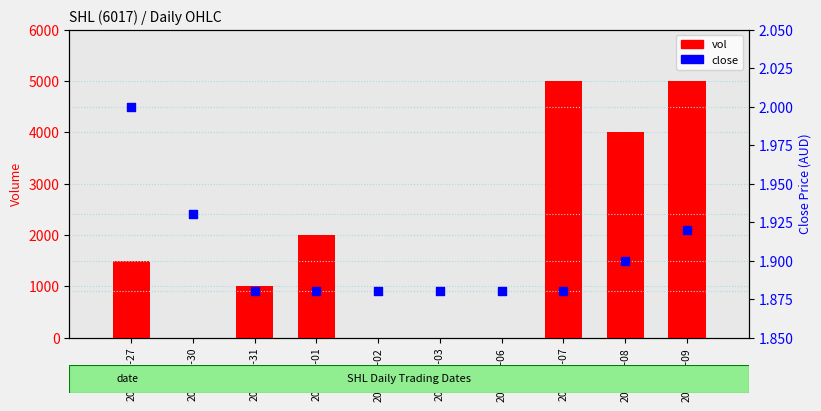

At which category is the sum across all series the highest?

2020-04-09